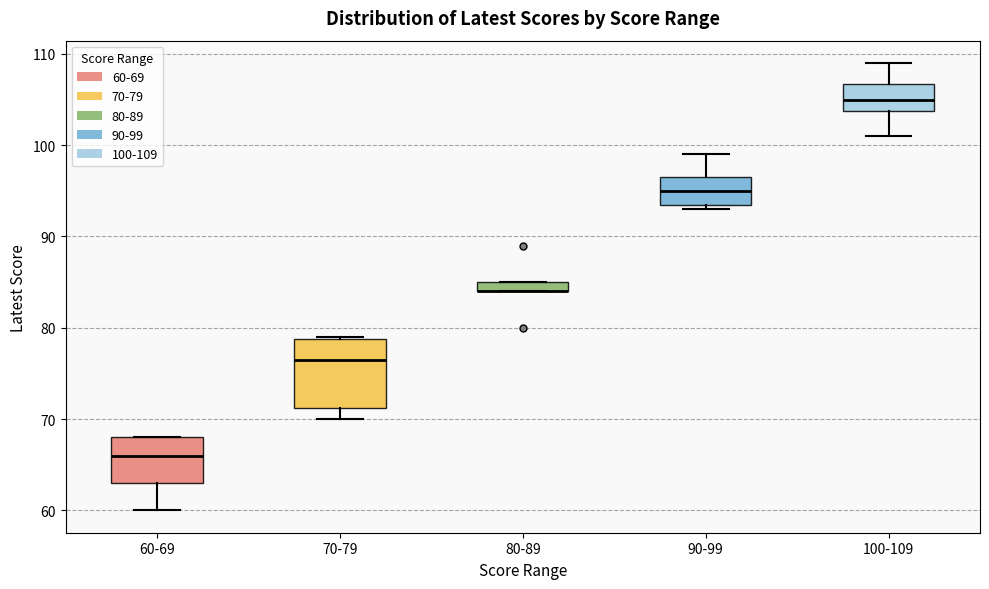

Which box is the tallest, from its lower edge to its upper edge?

70-79